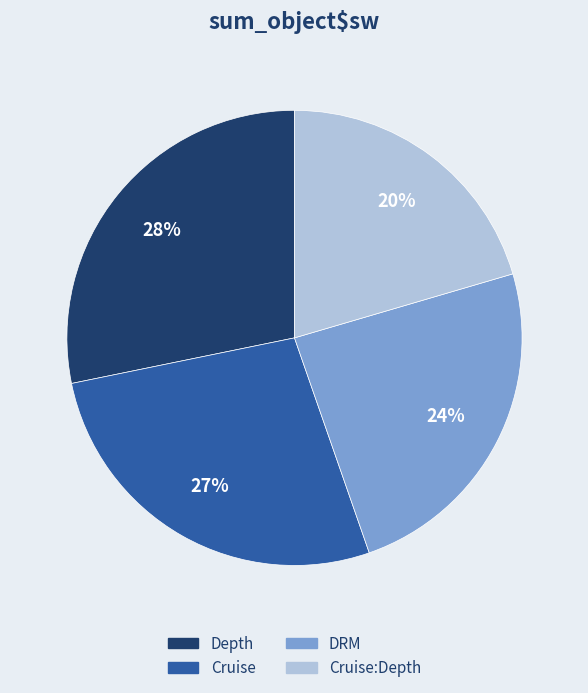

Does any single category account for the majority?

No